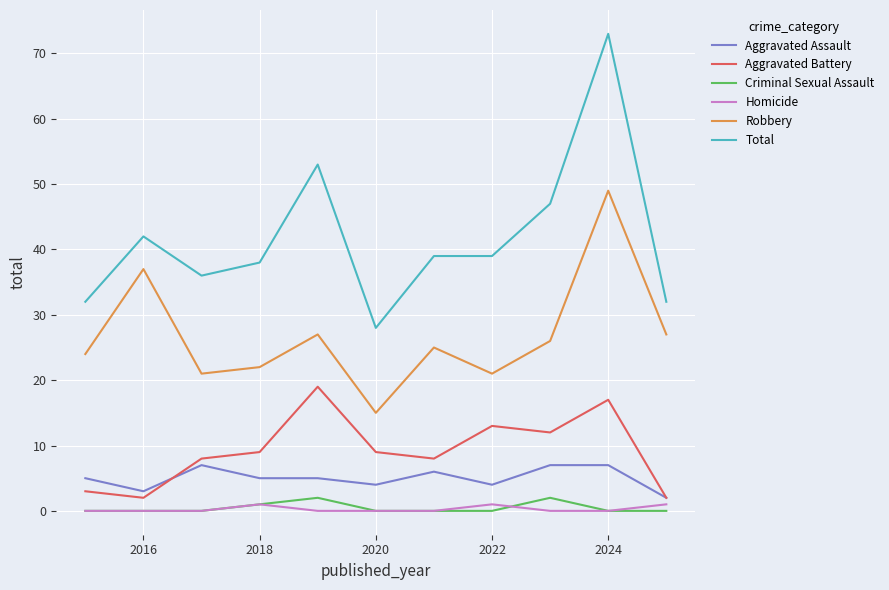

What is the difference between the second highest and second lowest values in the Homicide series?

1